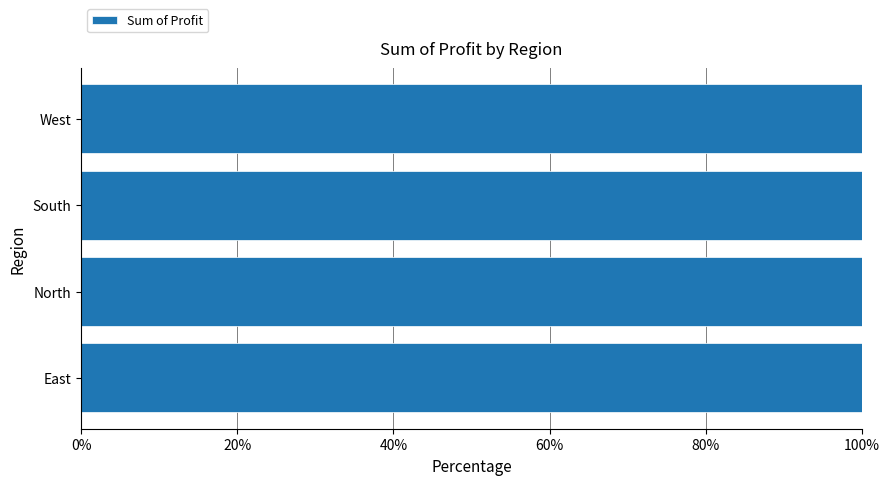

What is the sum of all values?

3083342.5